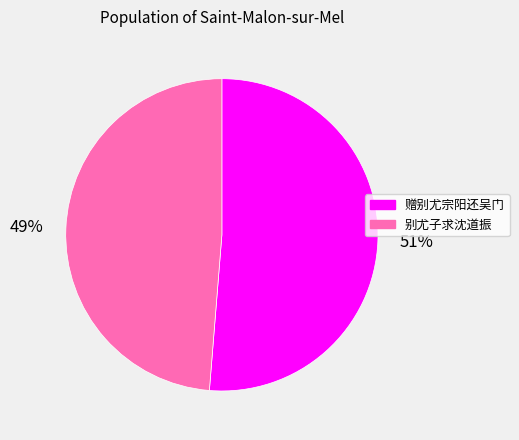

Which has a higher value, 别尤子求沈道振 or 赠别尤宗阳还吴门?

赠别尤宗阳还吴门